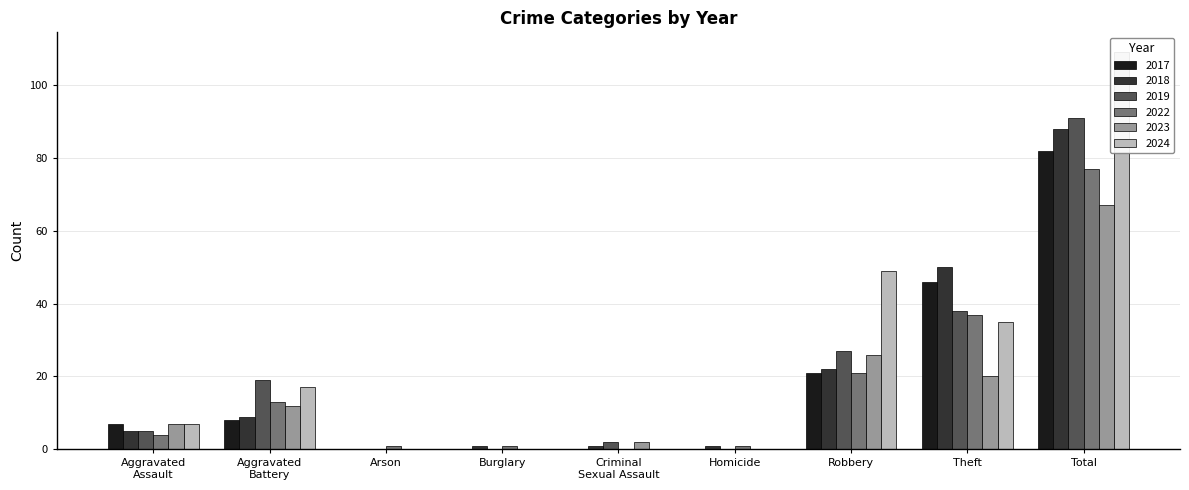

What position from the right is Burglary?

6